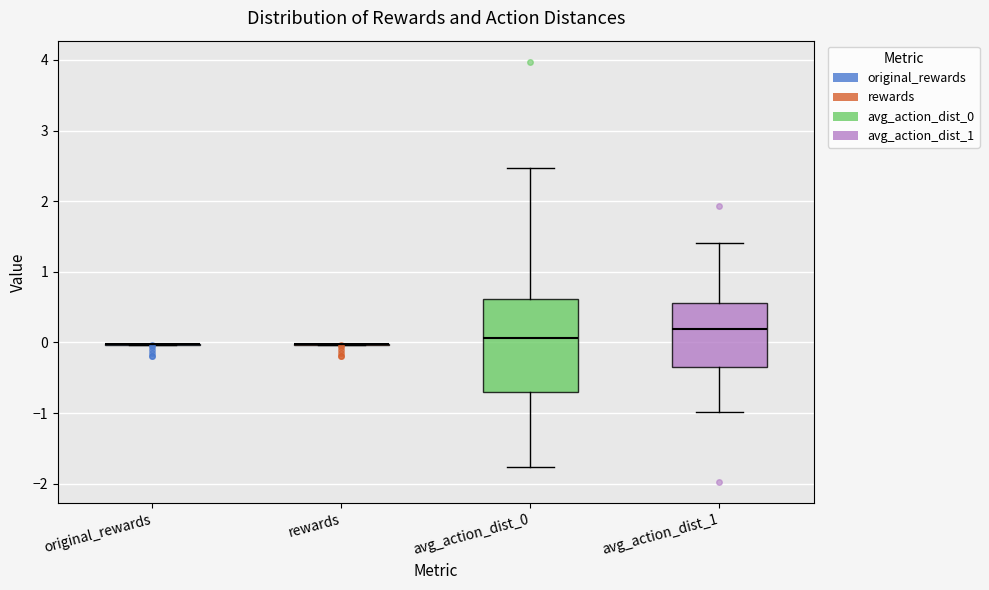

Reading left to right, transcribe this box plot: for each box, give where its median line is, the range the box spans, and where its two whiskers end, as read against the y-axis. The values are not printed on the chart, so give them approximately, as read against the axis.

original_rewards: box collapsed to a line at 0.0, whiskers 0.0 to 0.0
rewards: box collapsed to a line at 0.0, whiskers 0.0 to 0.0
avg_action_dist_0: median 0.1, box -0.7 to 0.6, whiskers -1.8 to 2.5
avg_action_dist_1: median 0.2, box -0.4 to 0.6, whiskers -1.0 to 1.4